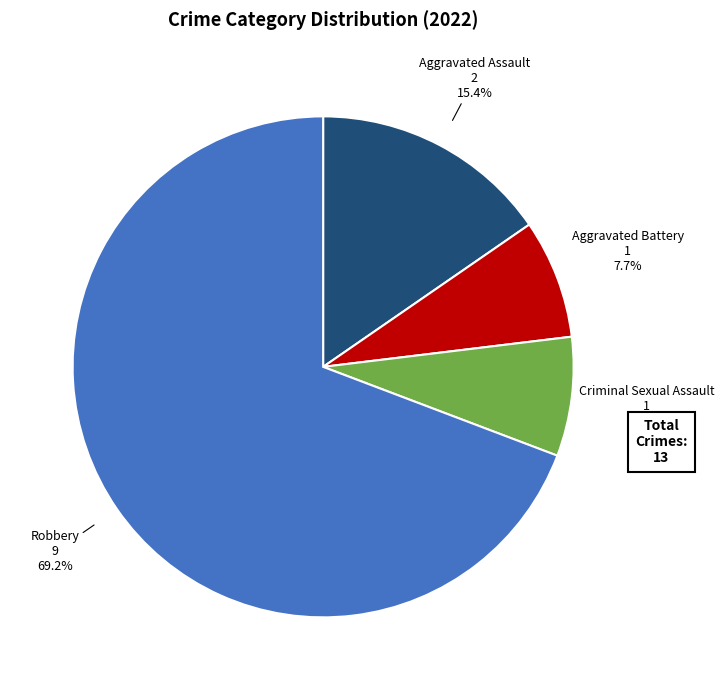

Which slice is the largest?

Robbery